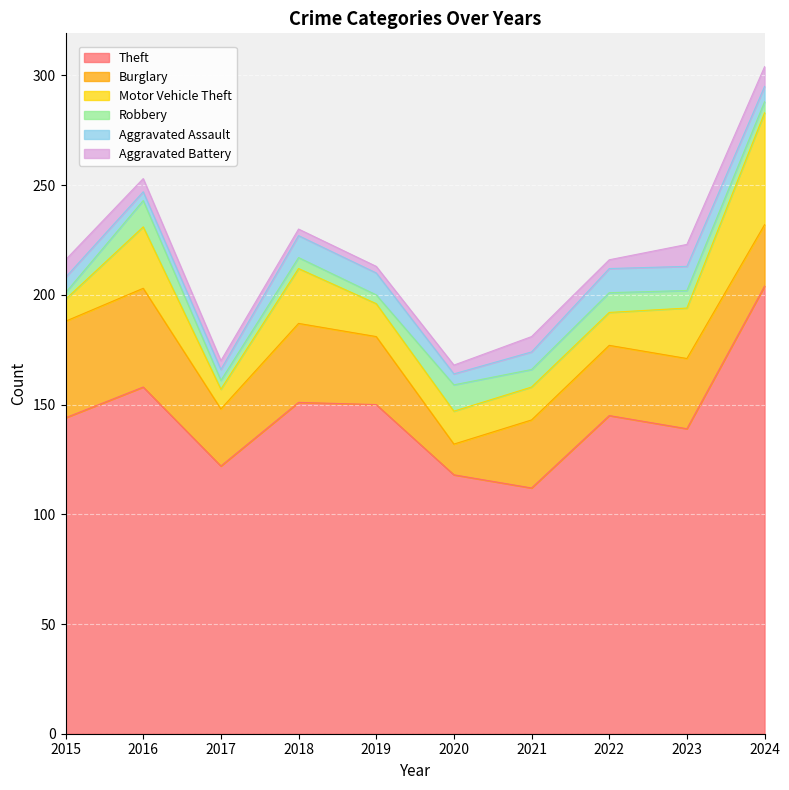

Where is the first local minimum for Burglary?

2017